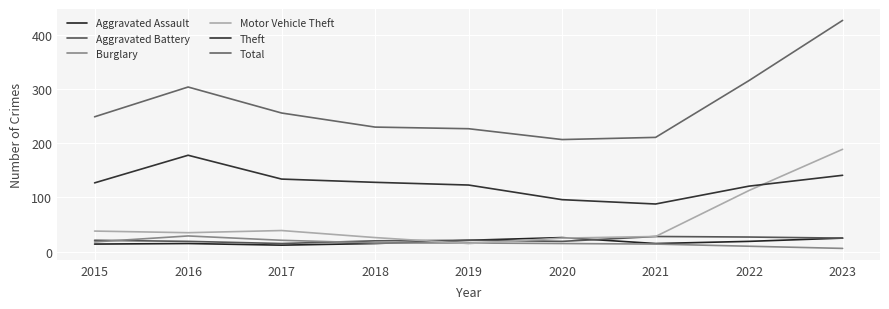

The Theft series shows 151 at 2020. True or false?

False